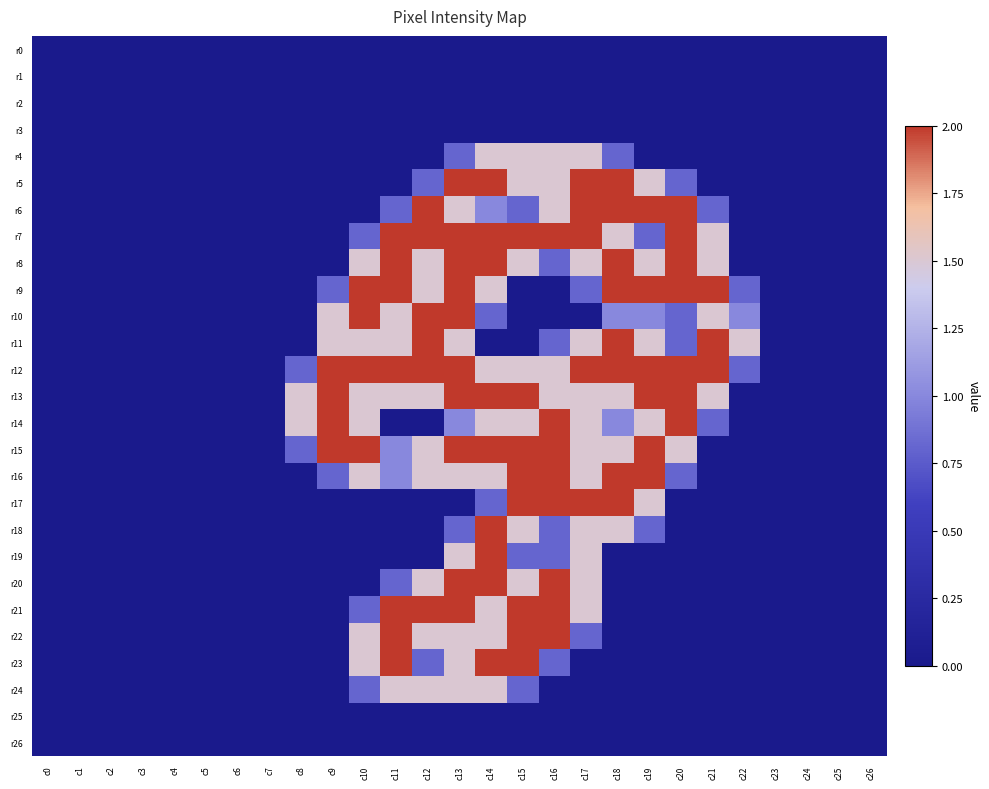

How many categories are shown in the chart?

27